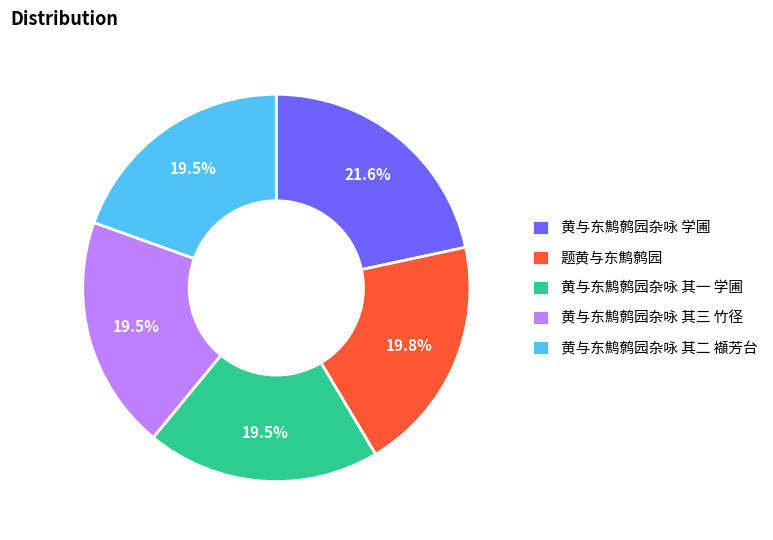

Does 黄与东鹪鹩园杂咏 其一 学圃 represent more than half of the total?

No